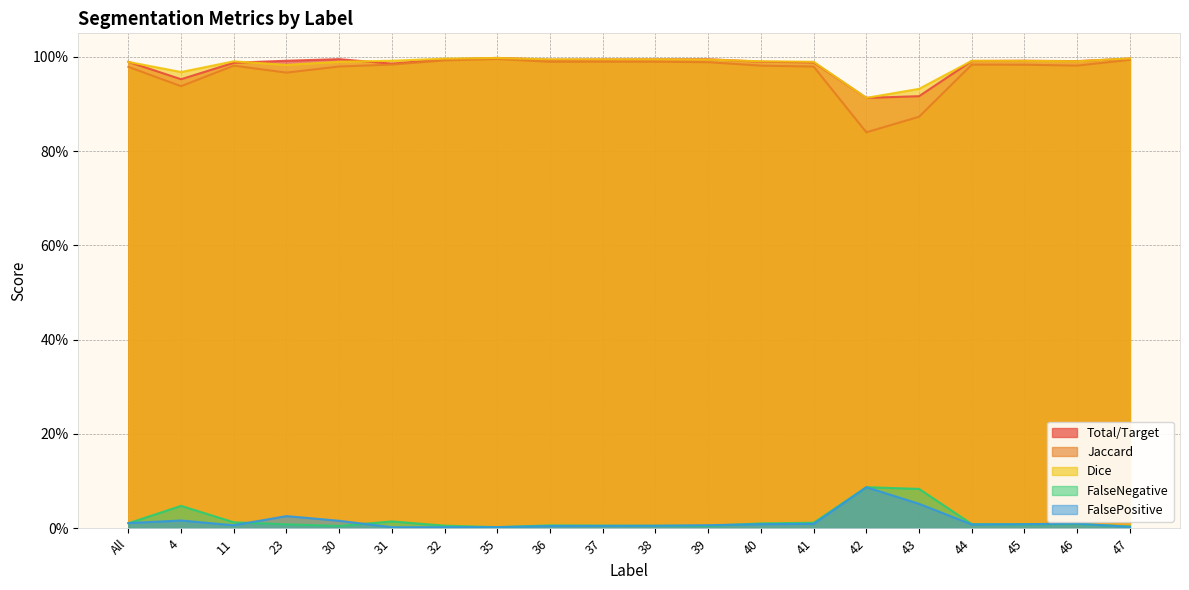

What is the label of the 1st point from the right?

47